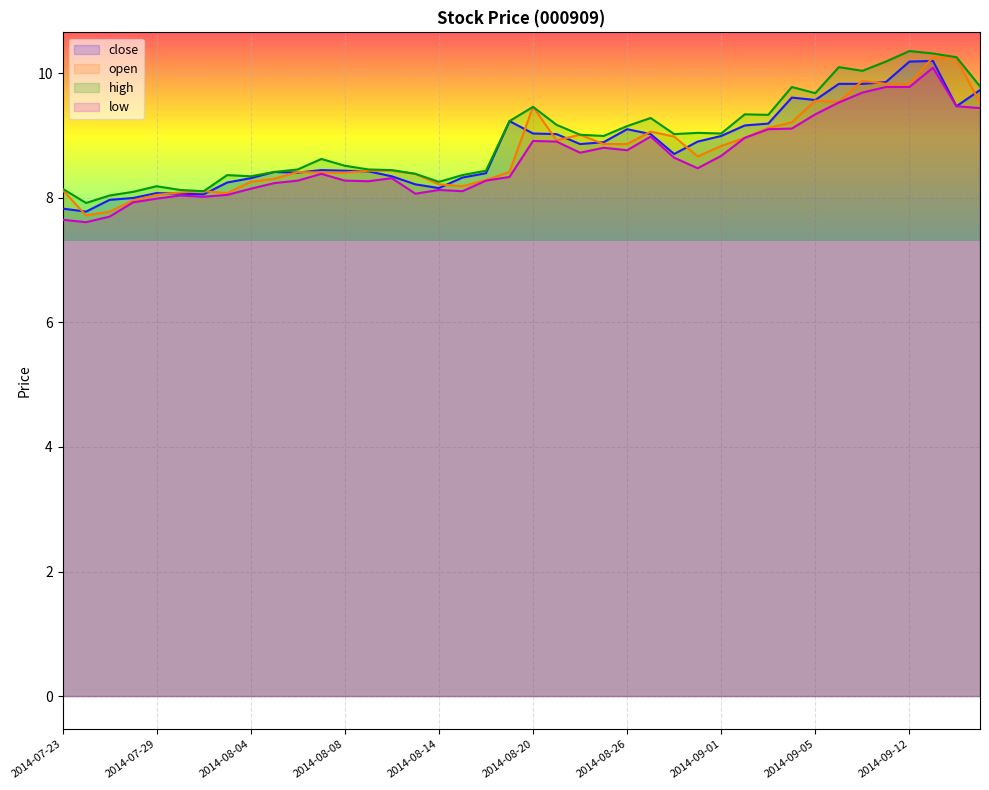

True or false: close and high intersect in this chart.

False